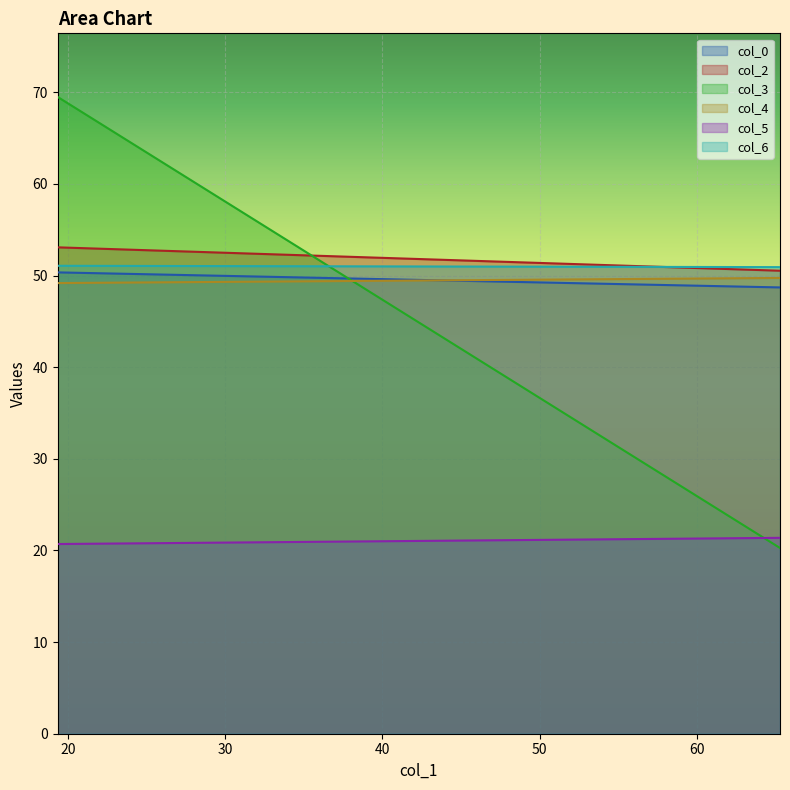

What are all the series names shown in the legend?

col_0, col_2, col_3, col_4, col_5, col_6